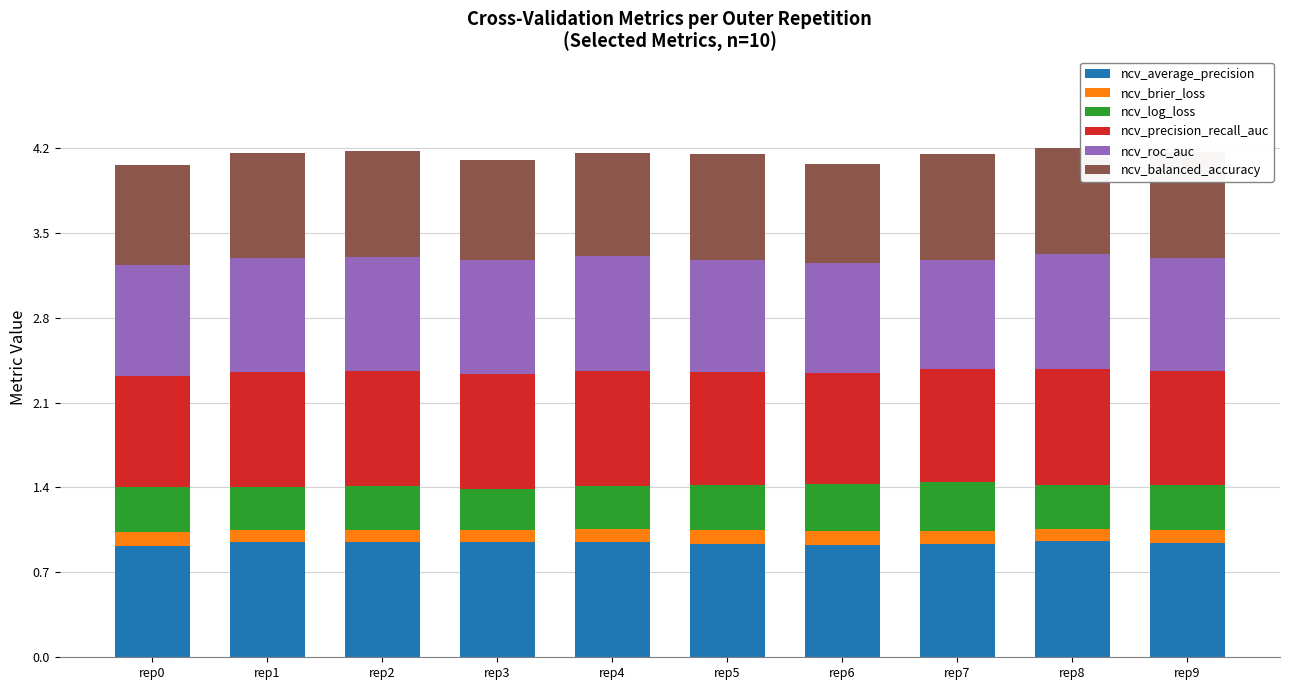

What is the value of the ncv_average_precision bar at the 4th from the left?

0.9